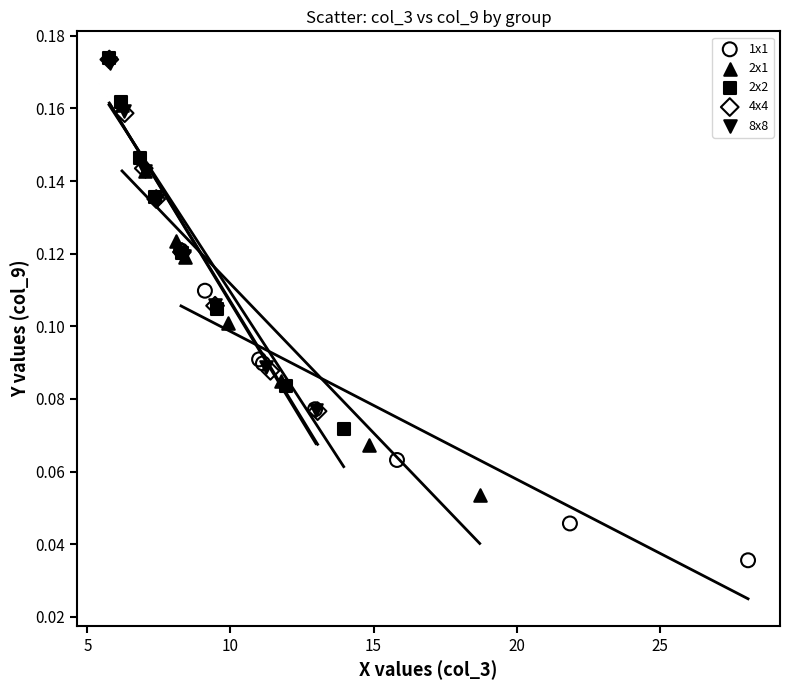

Which series has the largest Y range (max minus min)?

2x1